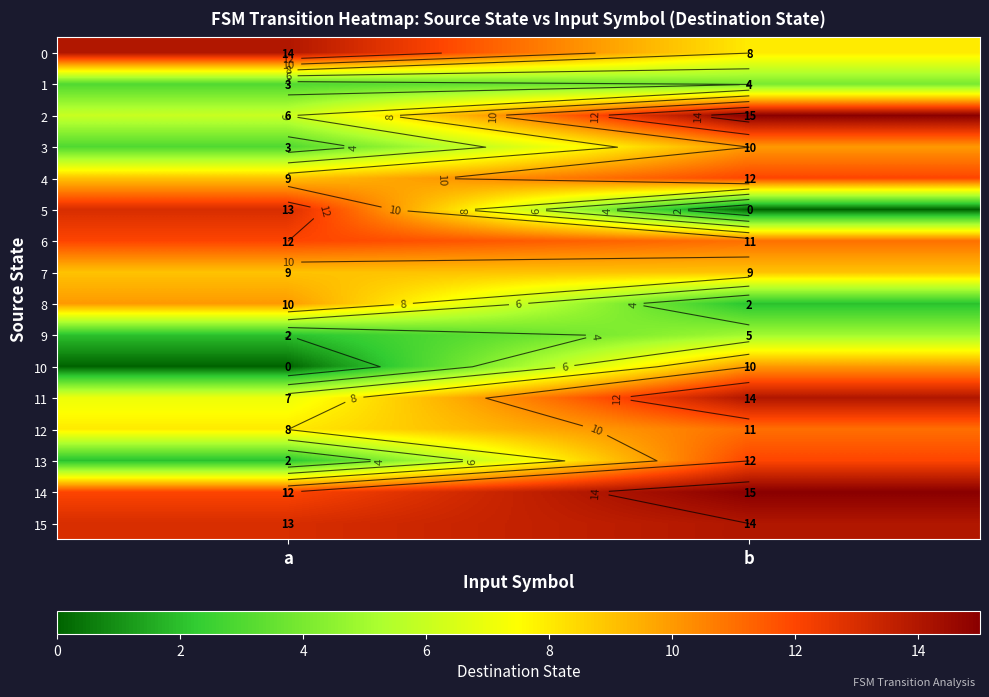

Which series has the largest total across all categories?

14